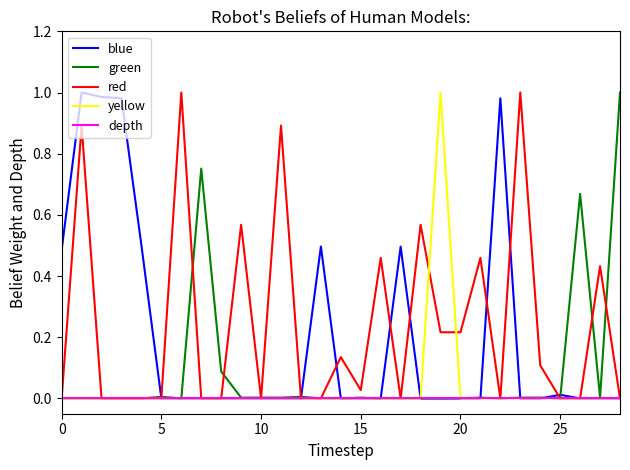

True or false: red and yellow intersect in this chart.

True